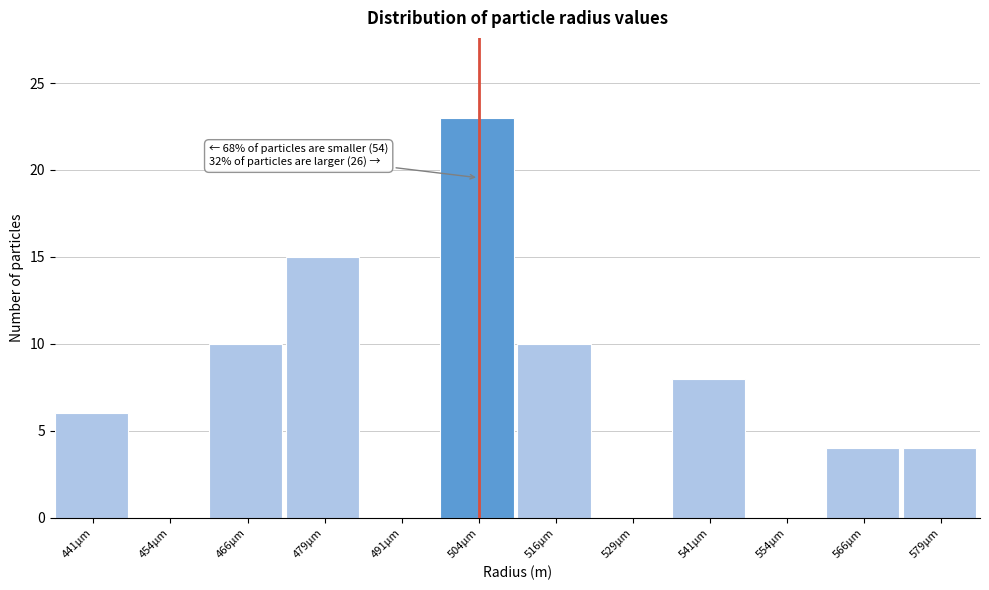

Reading left to right, transcribe all the data shown in this chart.

441µm=6	454µm=0	466µm=10	479µm=15	491µm=0	504µm=23	516µm=10	529µm=0	541µm=8	554µm=0	566µm=4	579µm=4